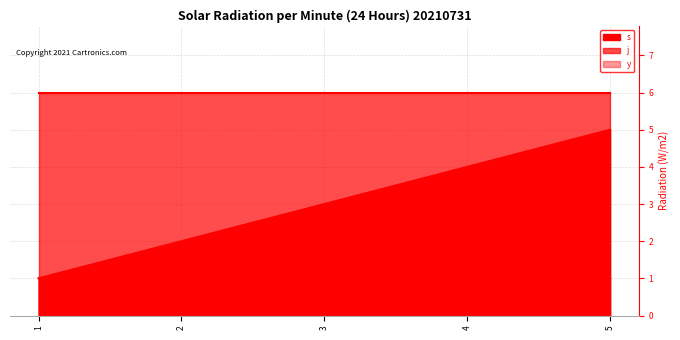

True or false: j and s intersect in this chart.

False